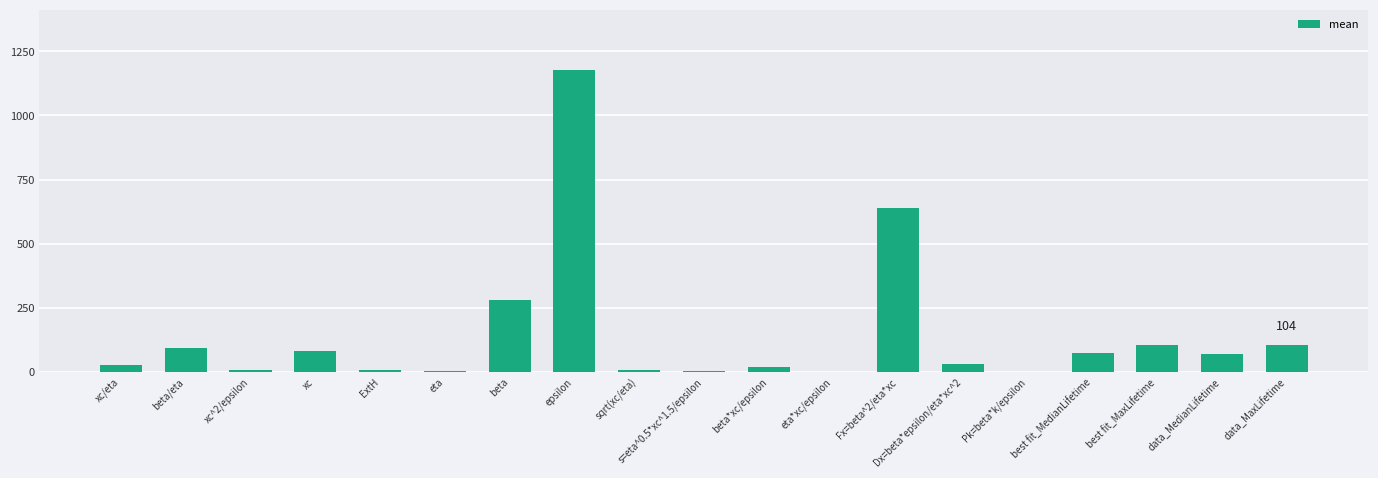

Which has a higher value, best fit_MaxLifetime or beta?

beta